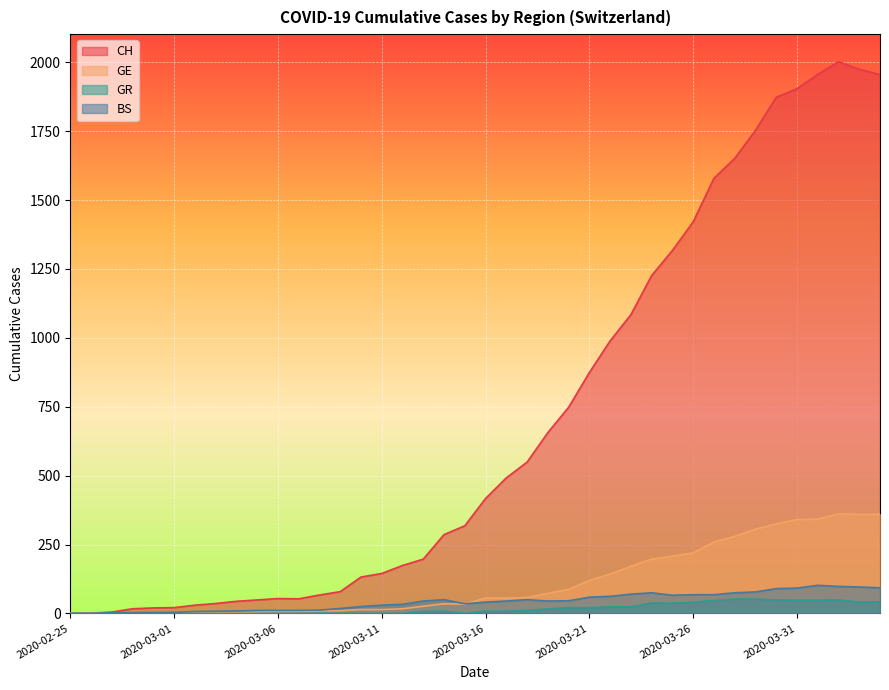

How many values in GR are above zero?

22